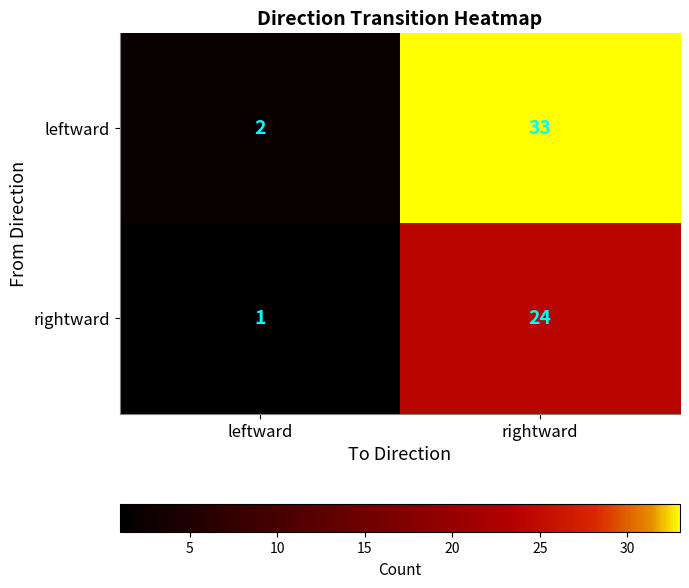

Rank the series by their maximum value, from lowest to highest.

rightward, leftward